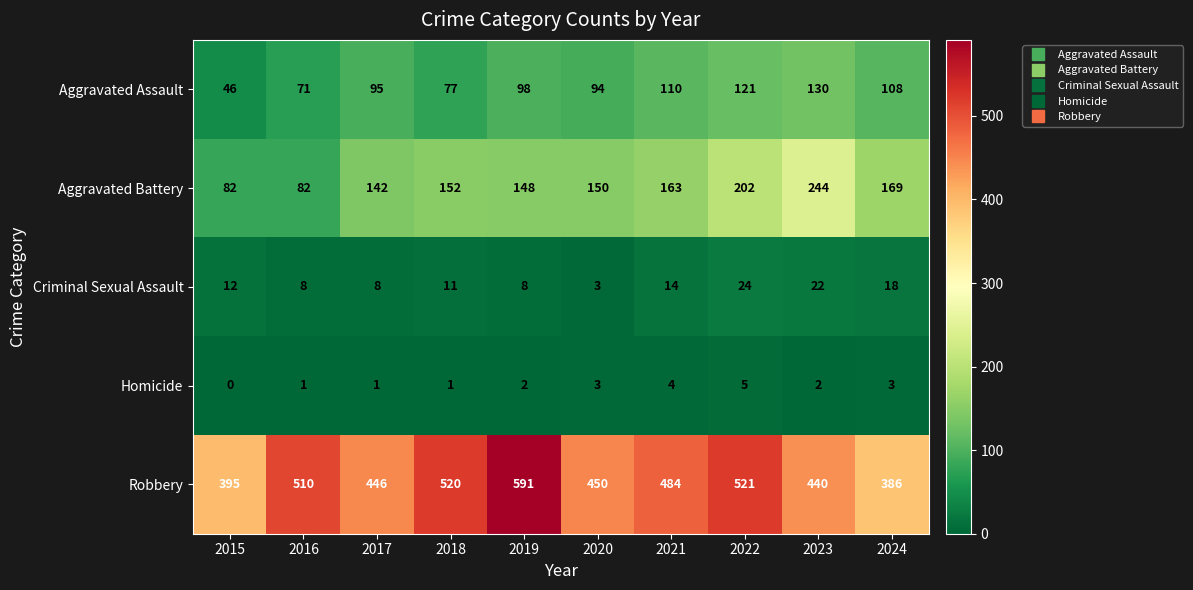

Which series has the widest spread of values?

Robbery